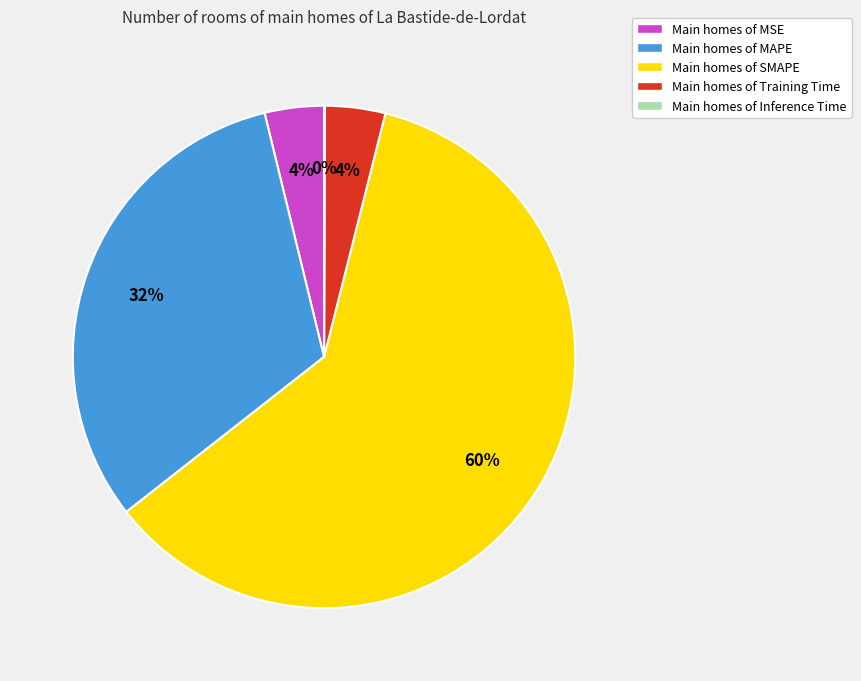

What is the largest slice in the pie chart?

Main homes of SMAPE